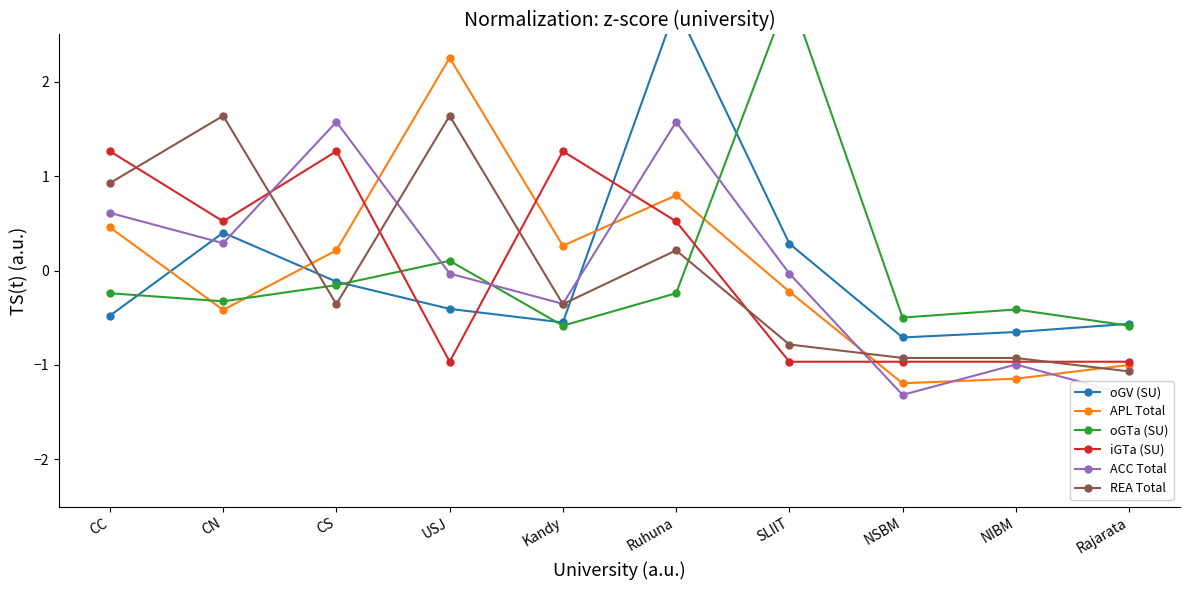

What is the difference between the maximum and minimum values in the REA Total series?

2.7